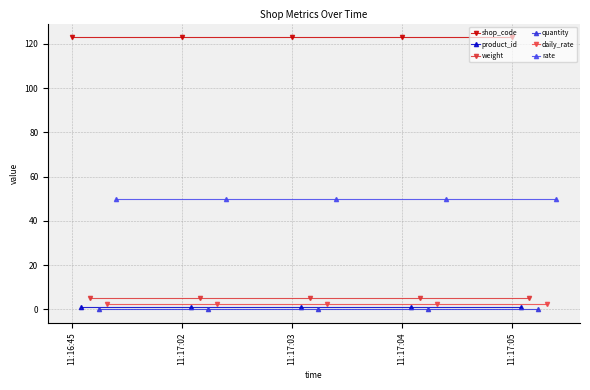

Is it true that rate equals 50.0 at 11:17:04?

True